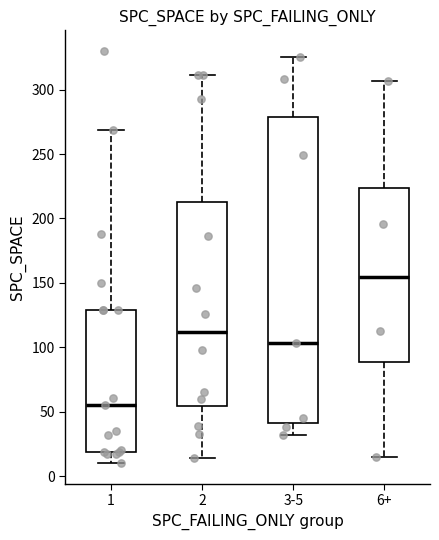

Which box's median line is the highest?

6+